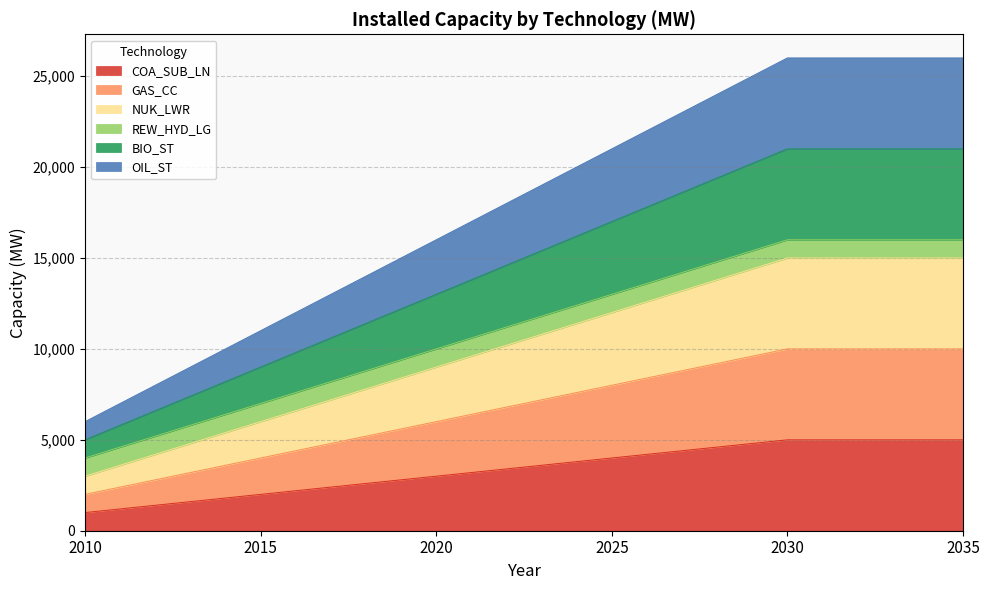

Is it true that BIO_ST equals 24967 at 2035?

False